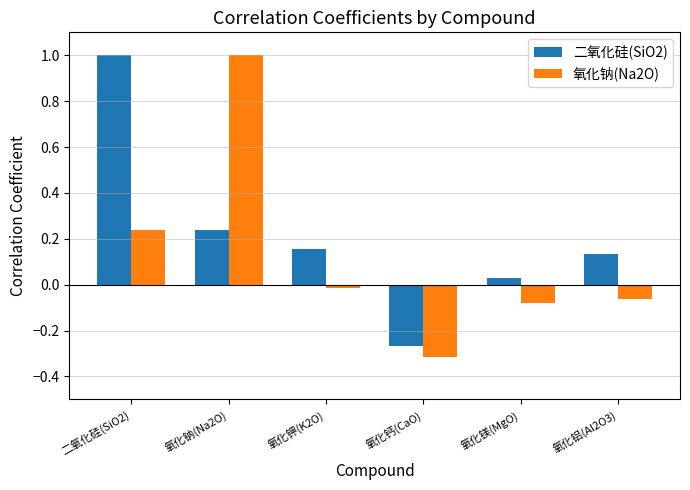

What is the label of the 6th bar from the left?

氧化铝(Al2O3)